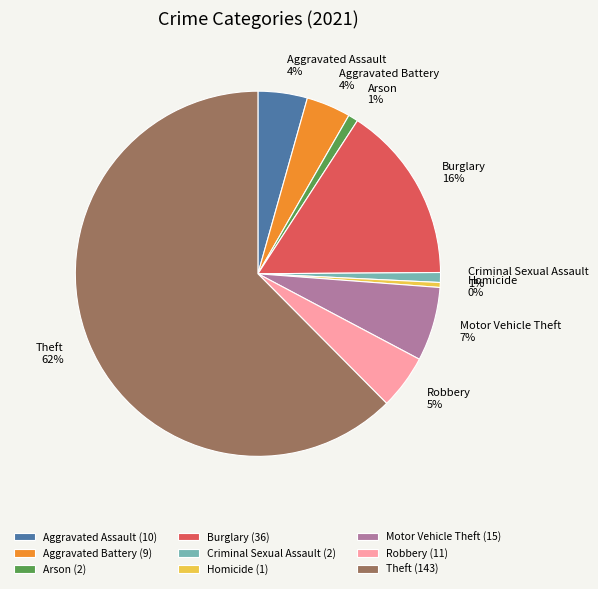

Is Homicide the majority of the pie?

No